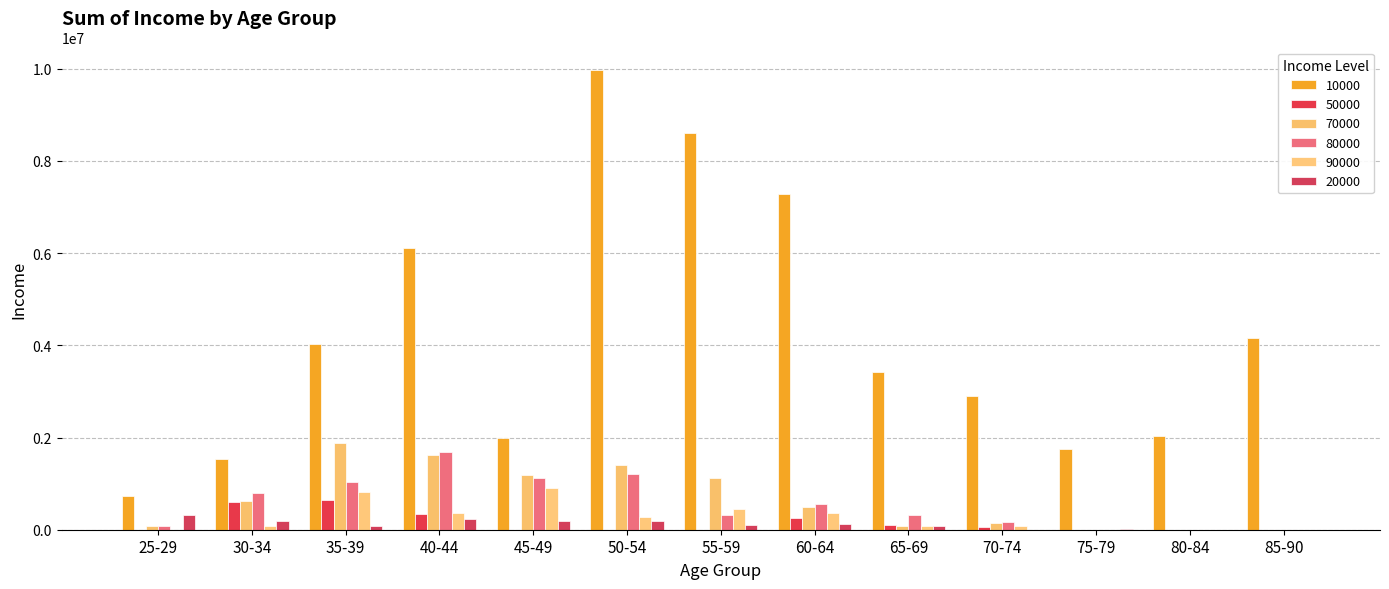

Where is 50000 nearest to the value 325000?

40-44